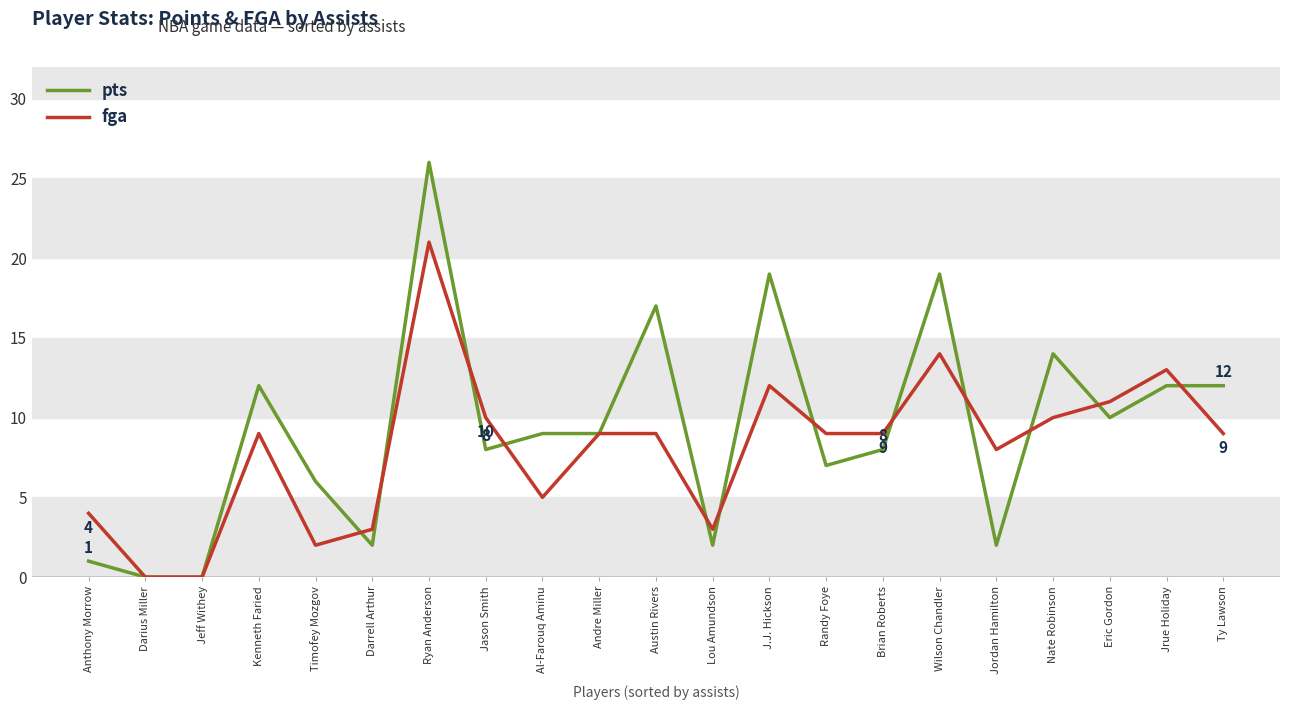

What is the maximum value for pts?

26